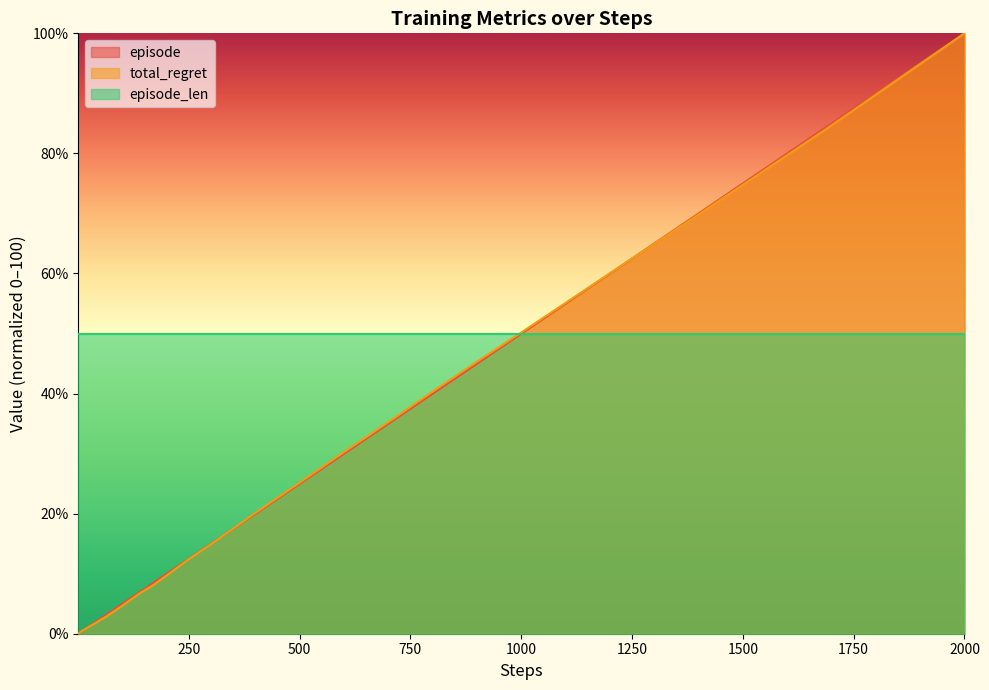

What is the highest value of the total_regret series?

100.0